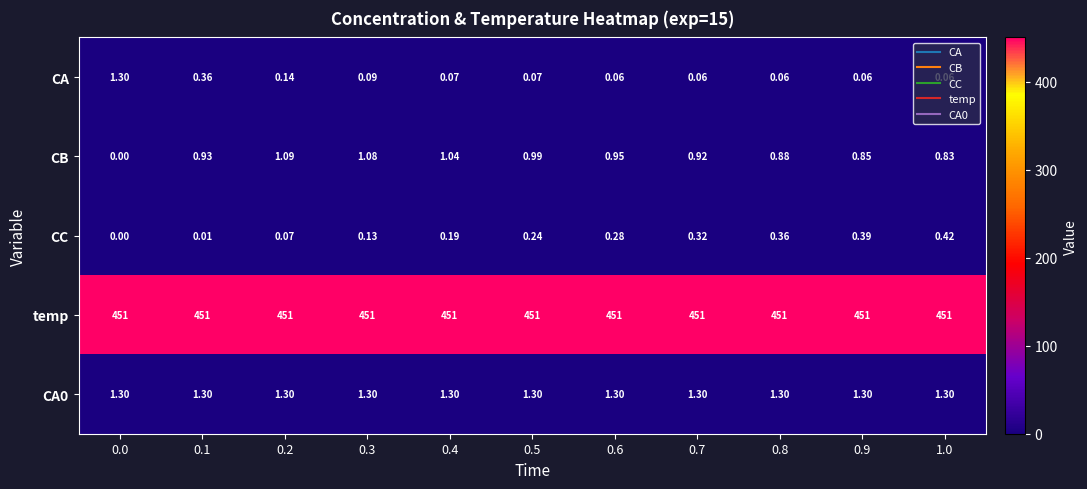

Which series has the largest range (max minus min)?

CA